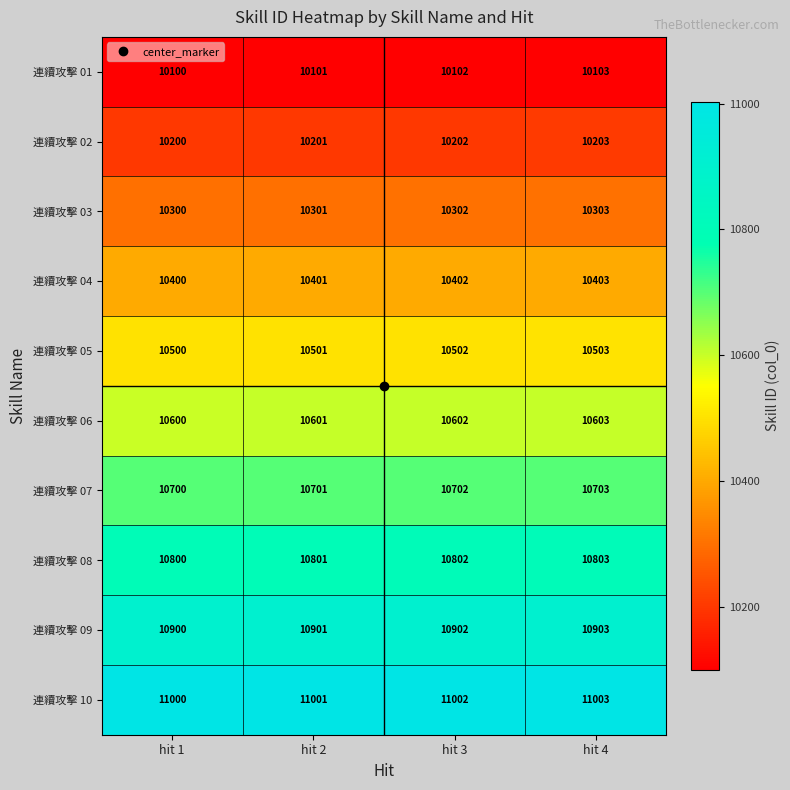

Which category has the lowest value in the 連續攻擊 06 series?

hit 1